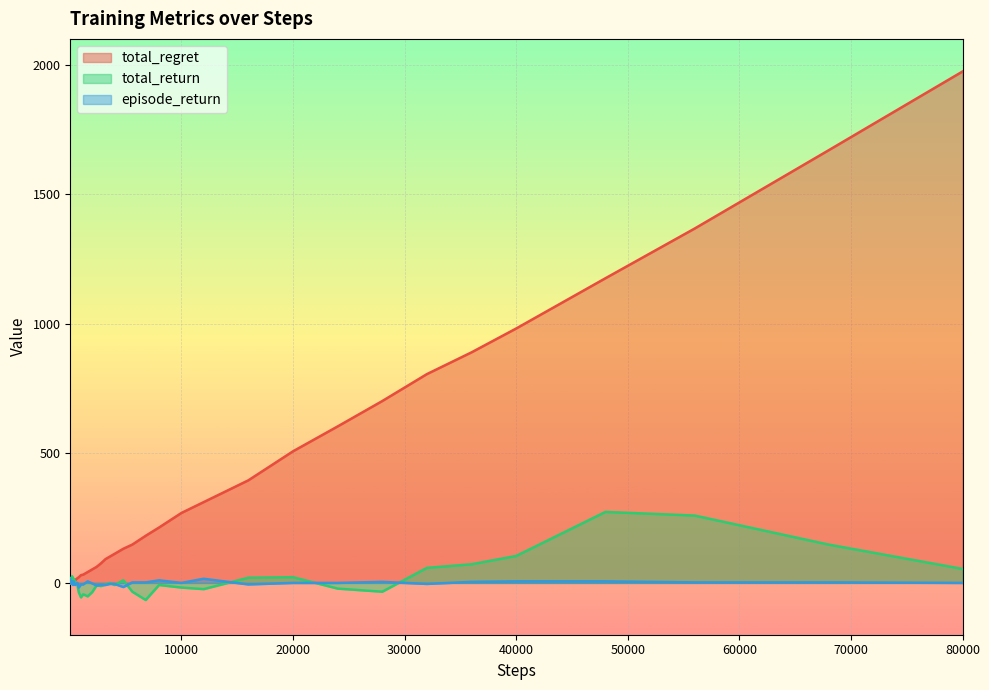

True or false: total_return has more than 0 points higher than both neighbors.

True